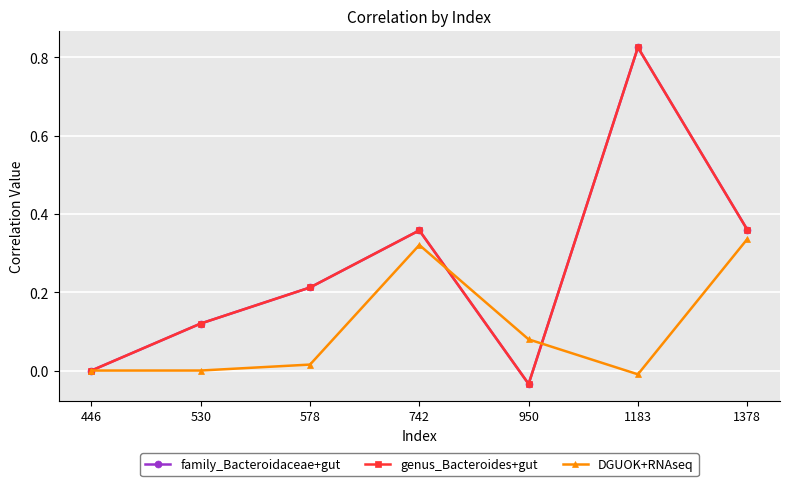

Reading left to right, what are all the values shown in this chart?

family_Bacteroidaceae+gut: 446=0.0	530=0.1	578=0.2	742=0.4	950=-0.0	1183=0.8	1378=0.4
genus_Bacteroides+gut: 446=0.0	530=0.1	578=0.2	742=0.4	950=-0.0	1183=0.8	1378=0.4
DGUOK+RNAseq: 446=0.0	530=0.0	578=0.0	742=0.3	950=0.1	1183=-0.0	1378=0.3